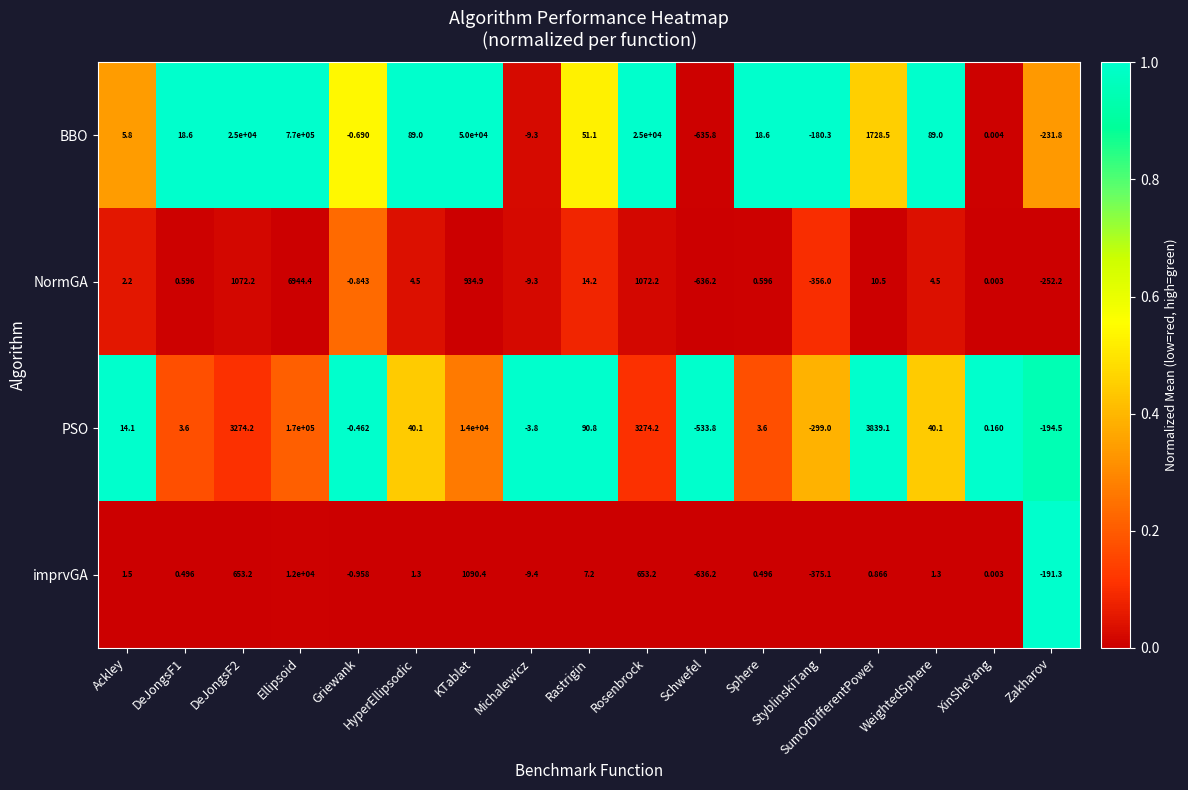

At WeightedSphere, list the series in order from largest to smallest.

BBO, PSO, NormGA, imprvGA